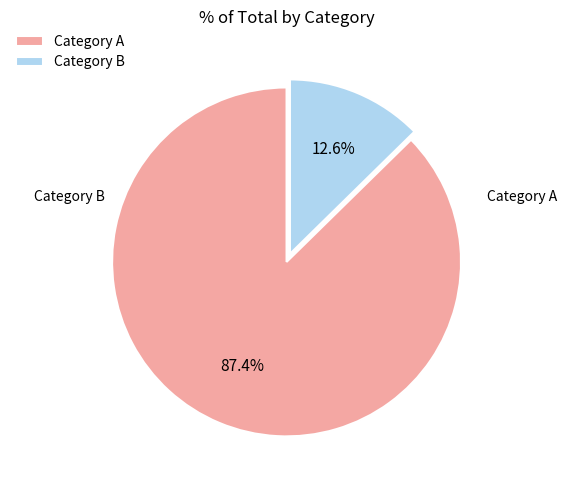

To the nearest percent, what is the difference between the largest and smallest slice percentages?

75%